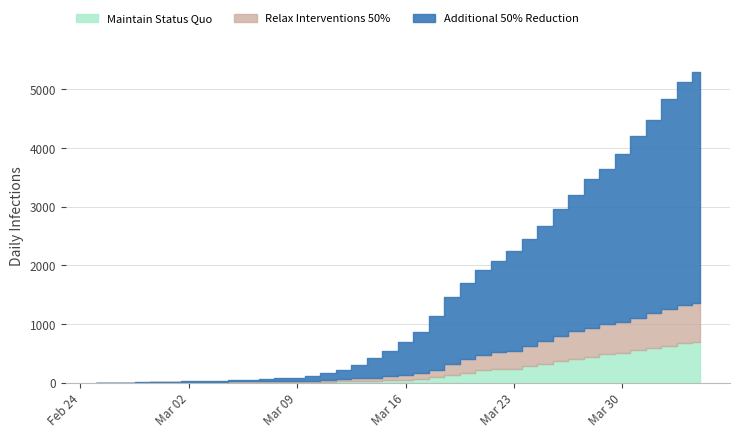

Which has a higher value, 11 or 23?

23